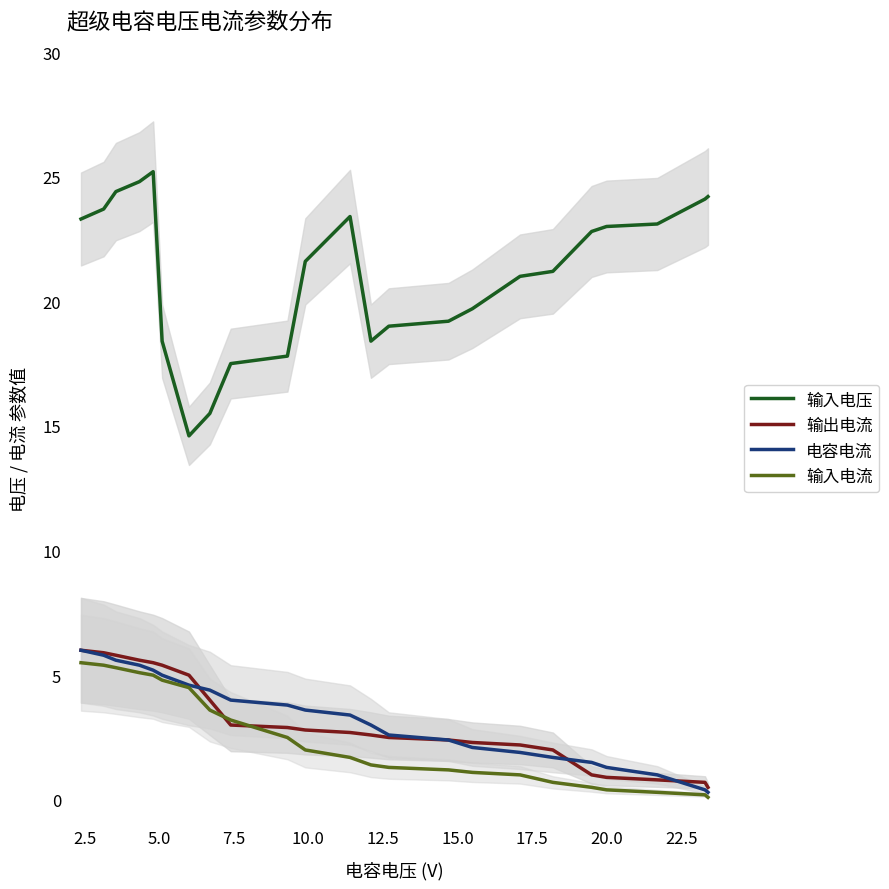

Rank the series by their maximum value, from highest to lowest.

输入电压, 输出电流, 电容电流, 输入电流